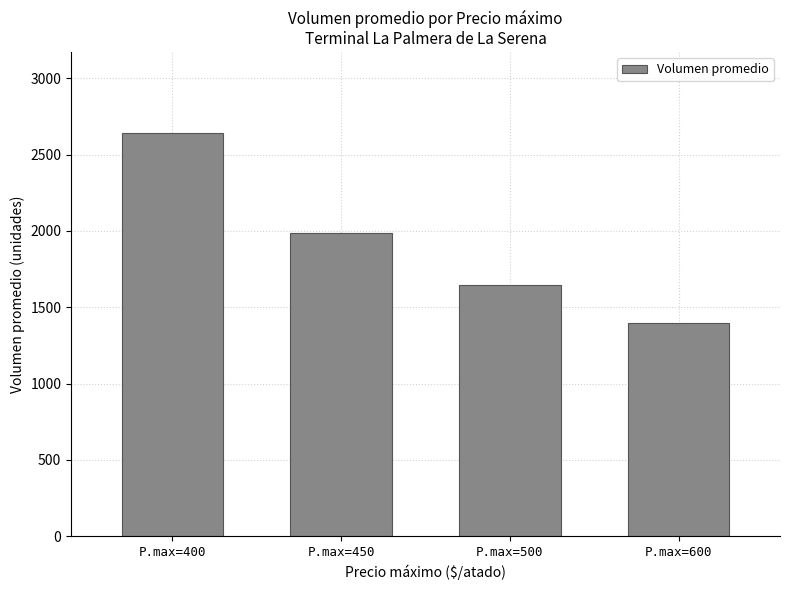

Which has a higher value, P.max=450 or P.max=400?

P.max=400